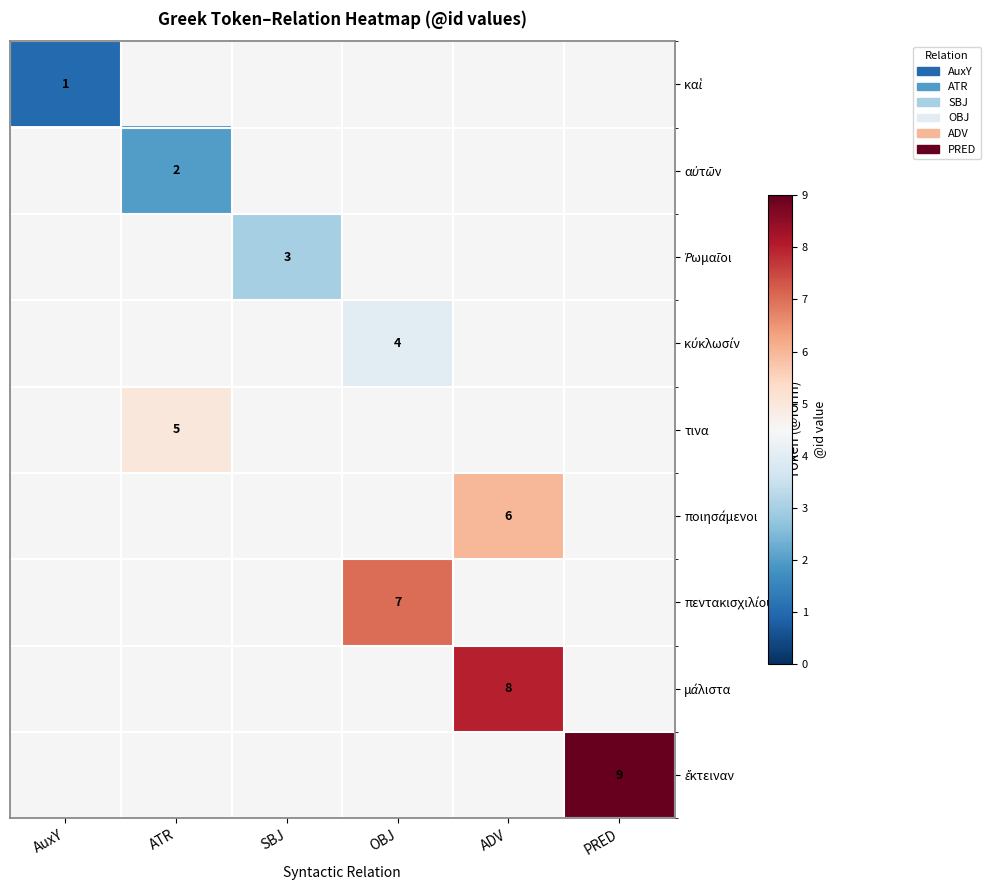

How many values in καὶ are above zero?

1